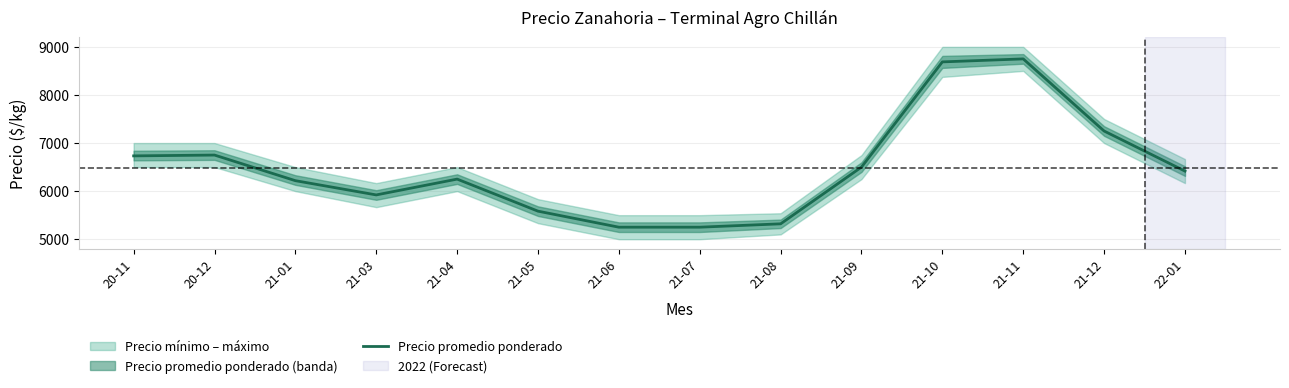

What is the change in value from 21-01 to 21-08?

-897.5